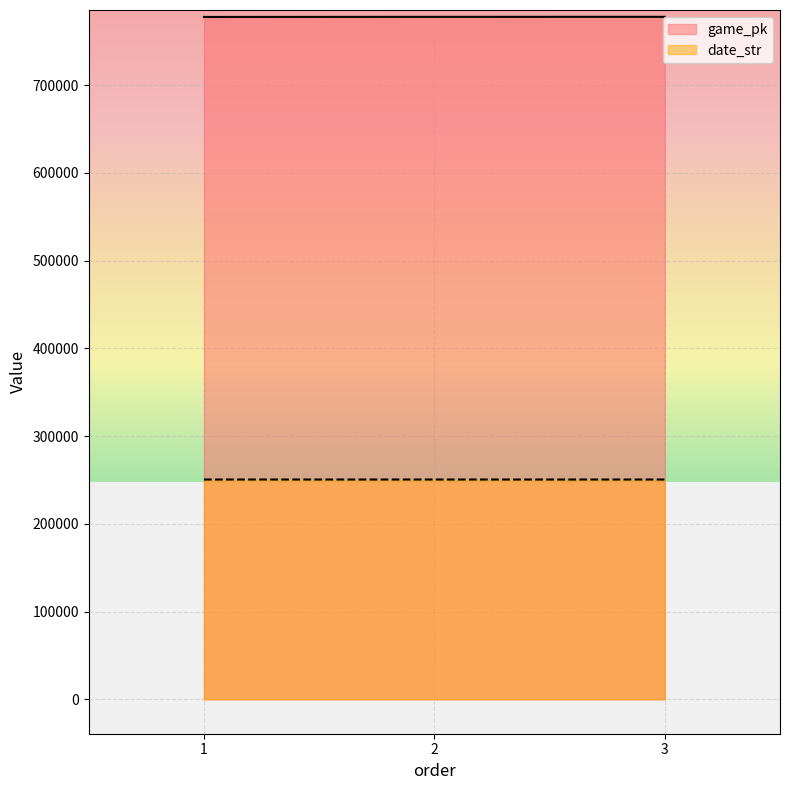

Is it true that game_pk equals 777849 at 1?

True